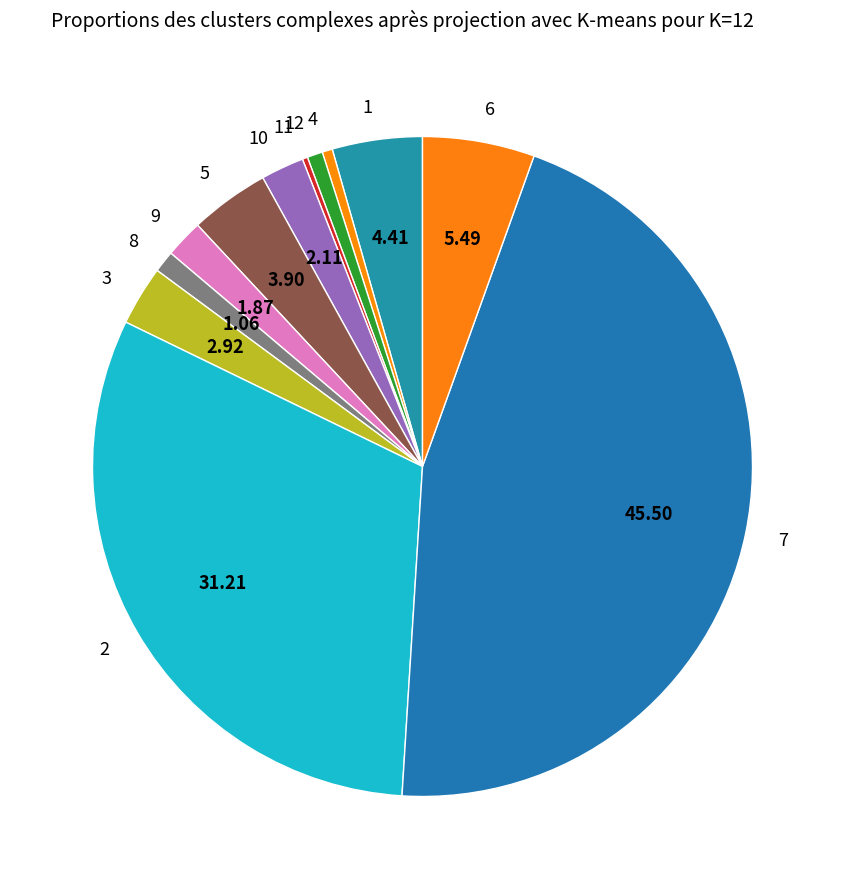

Is the sum of 3 and 6 greater than half?

No